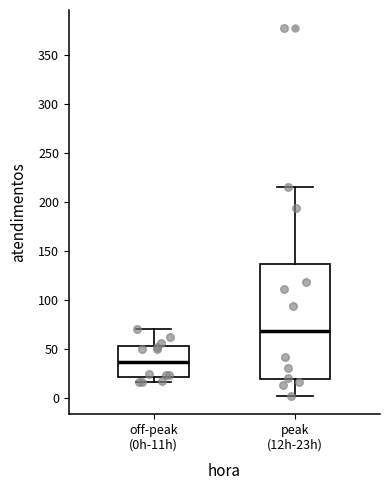

Which box's median line is the highest?

peak (12h-23h)